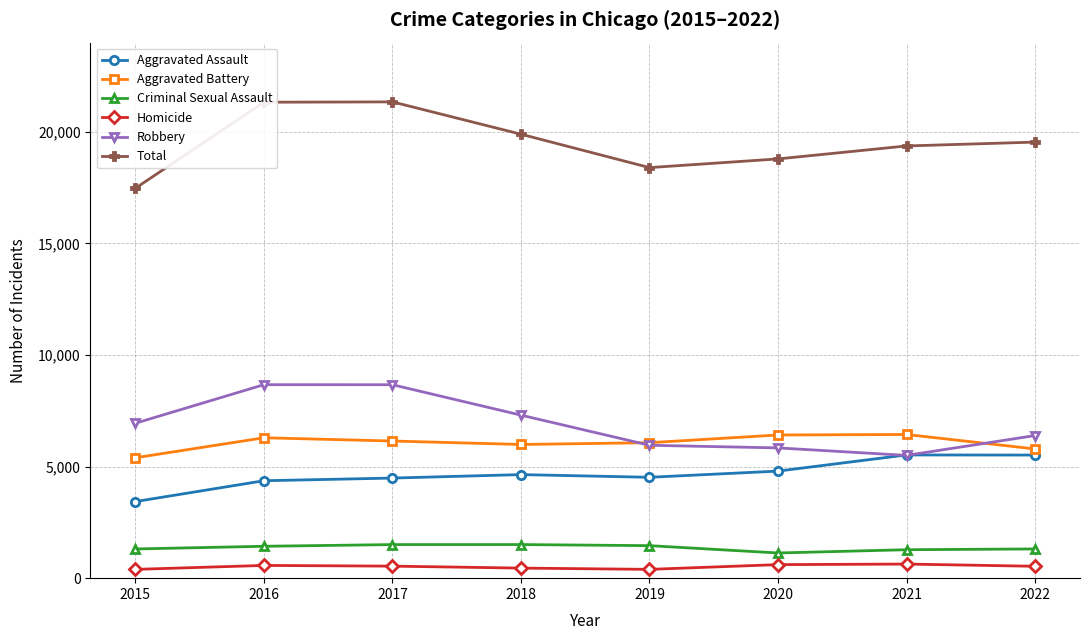

True or false: Aggravated Assault has a value of 2644 at 2021.

False